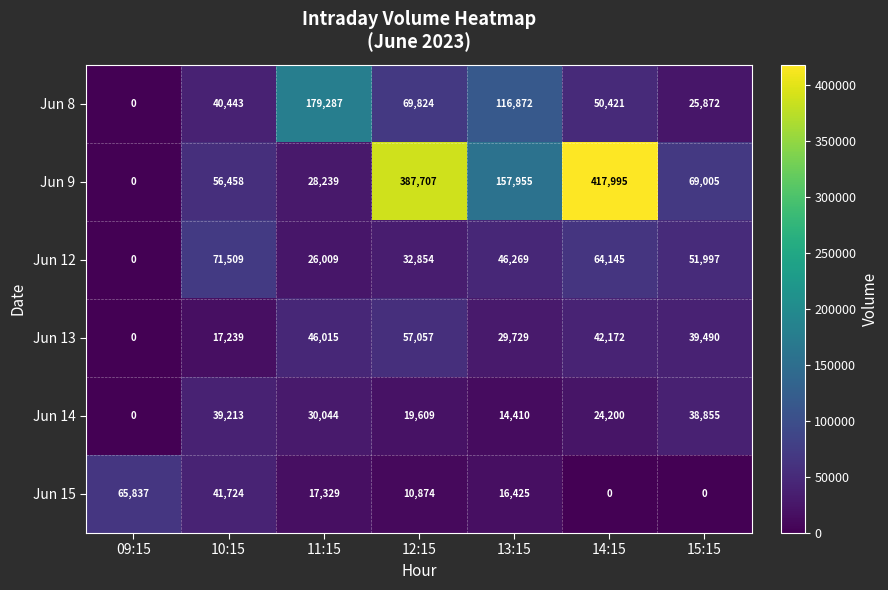

Rank the categories by Jun 8 value from highest to lowest.

11:15, 13:15, 12:15, 14:15, 10:15, 15:15, 09:15